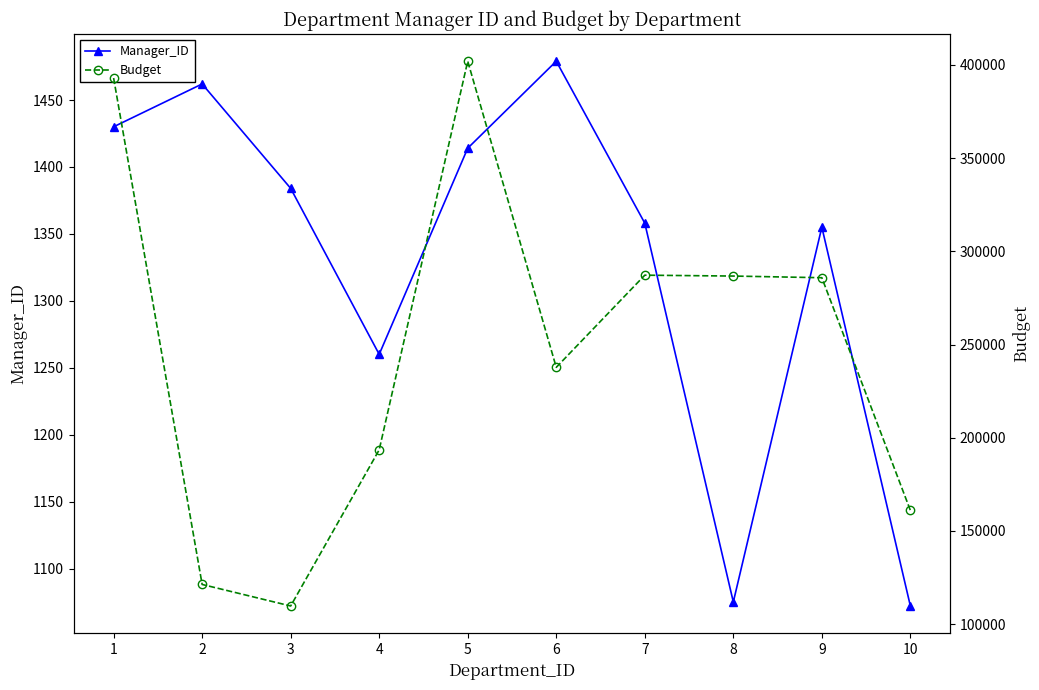

Which series has the largest total across all categories?

Budget